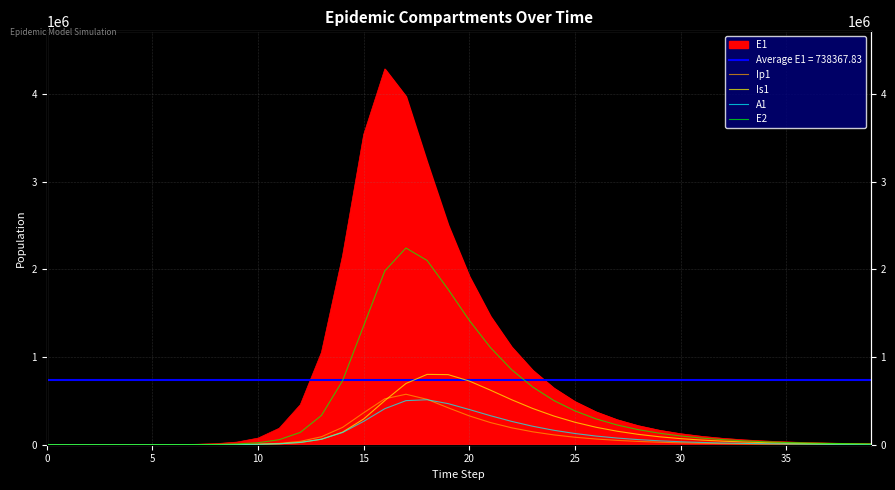

At which category is the sum across all series the highest?

17